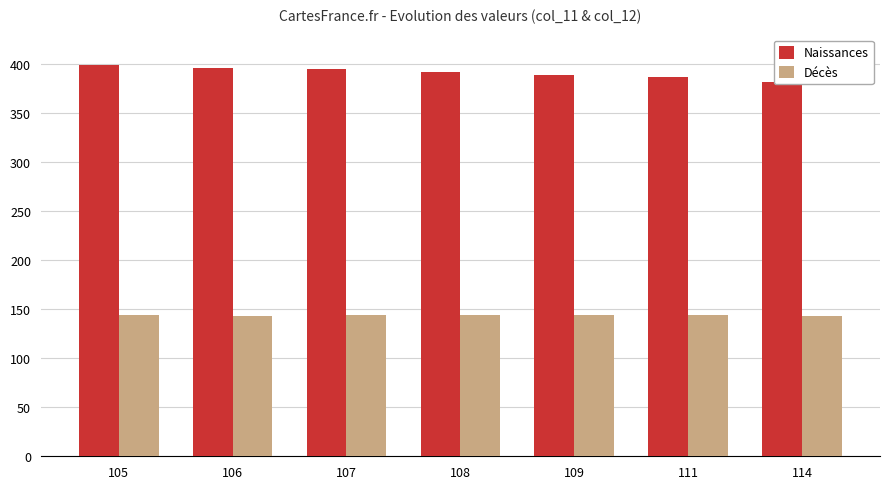

Where does the Naissances series first go above 391?

105